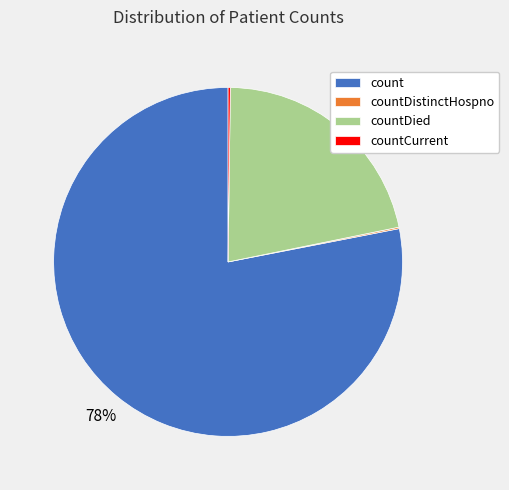

Does count account for over 50% of the chart?

Yes